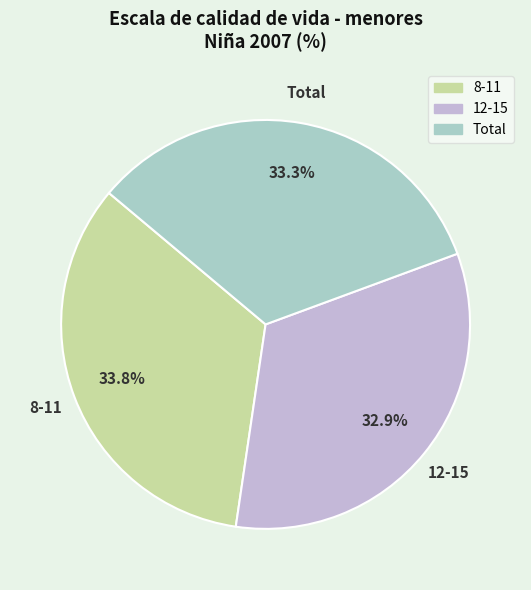

Which category has the biggest portion of the pie?

8-11